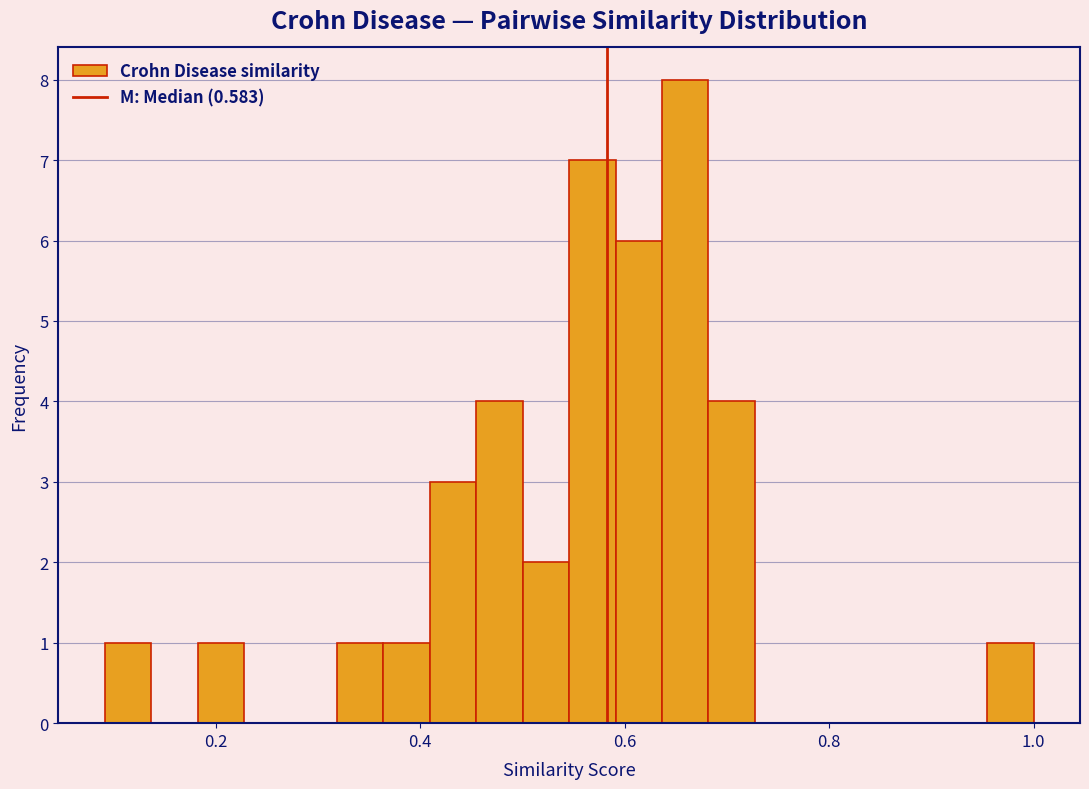

Read against the x-axis, roughly where is the centre of the tallest bar?

0.66